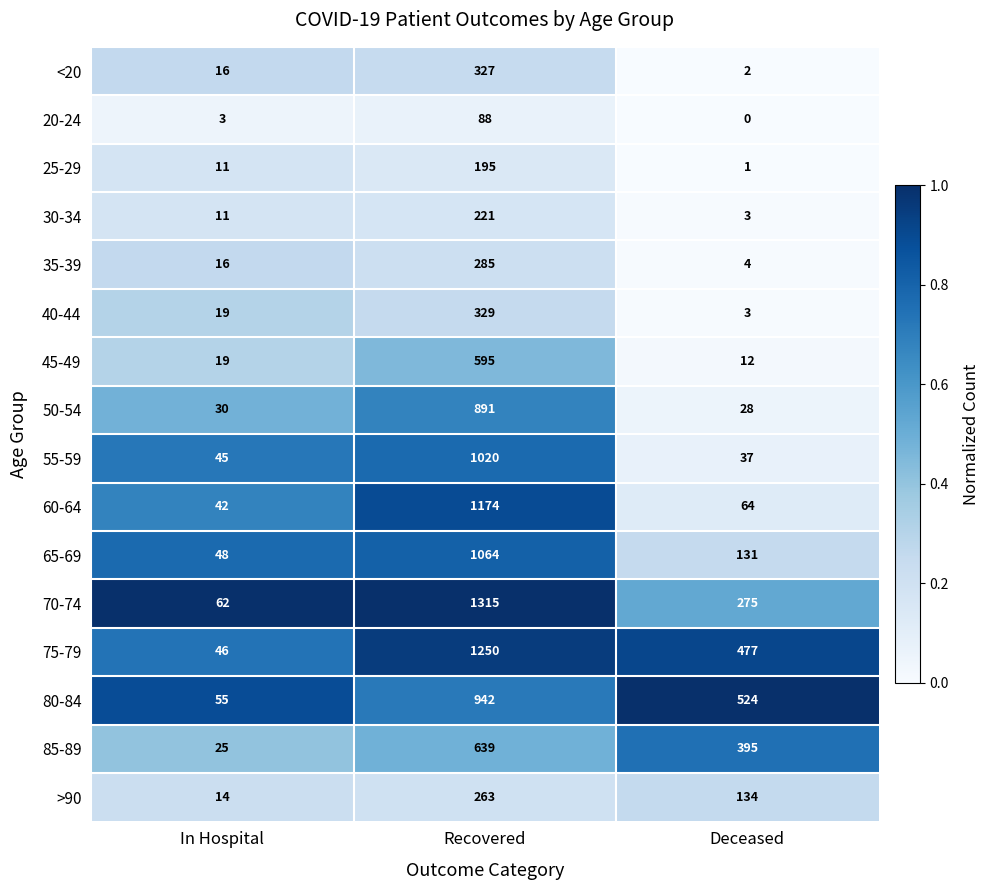

At which category is the sum across all series the highest?

Recovered